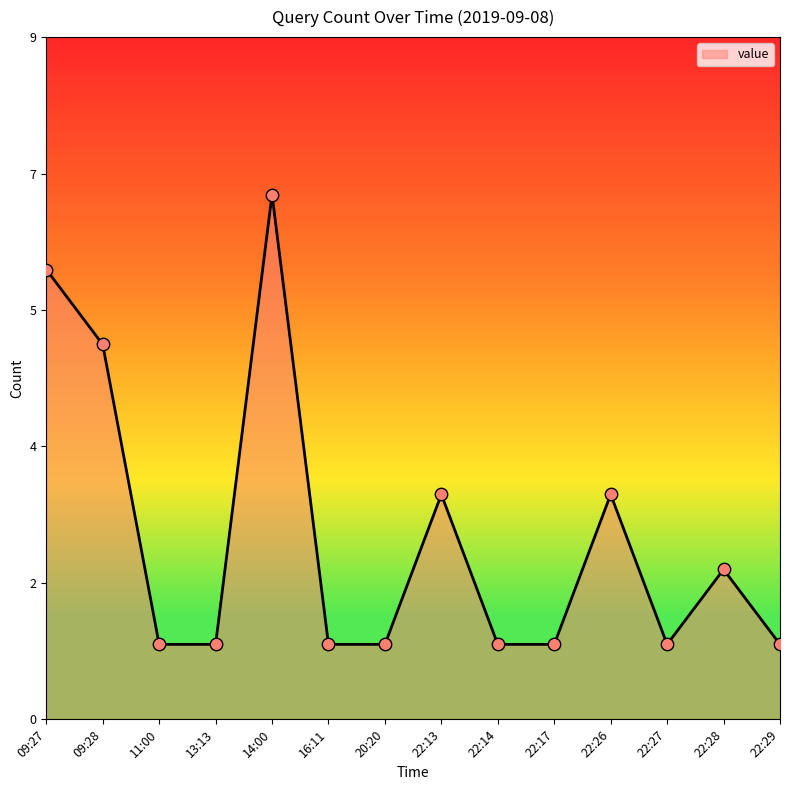

Which has a higher value, 22:28 or 20:20?

22:28